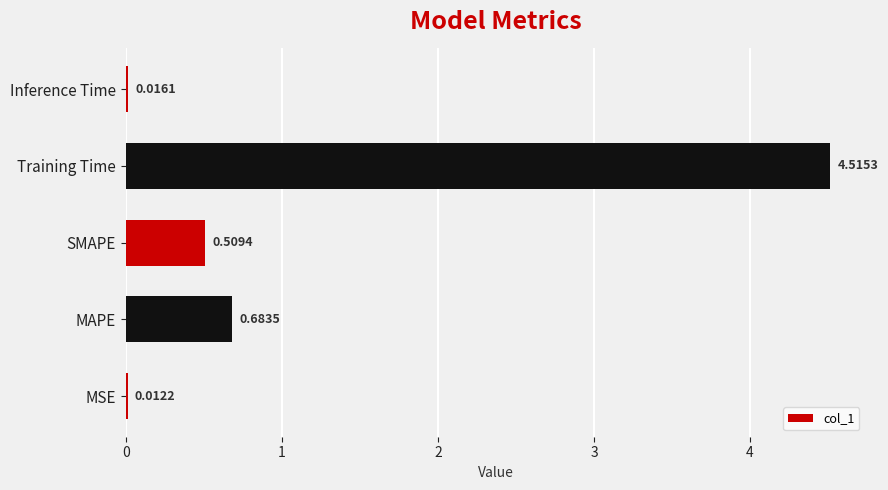

What is the sum of all values?

5.7